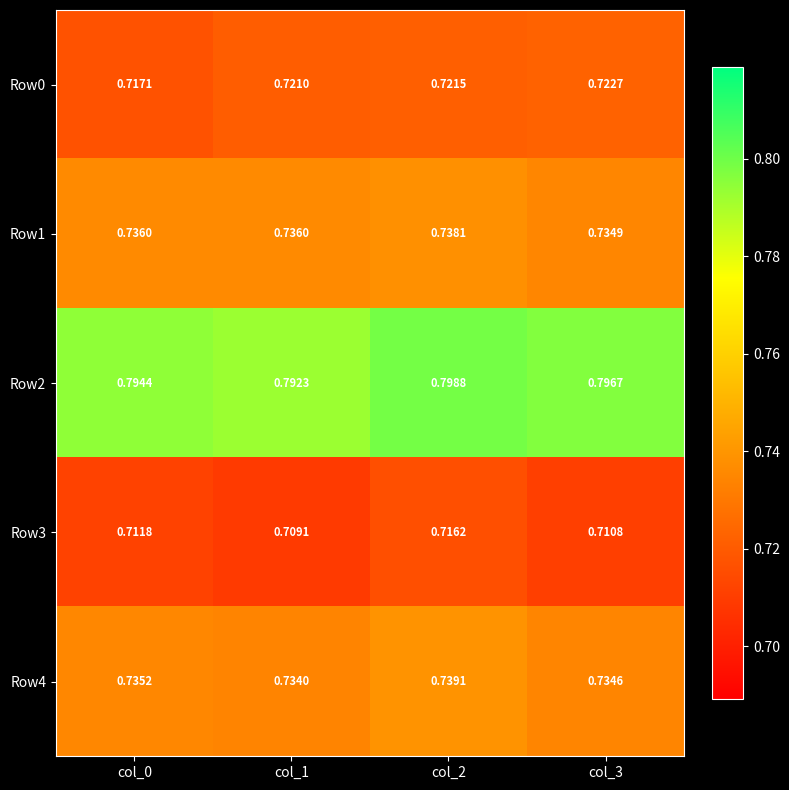

Is the value of Row2 at col_1 greater than the value of Row0 at col_3?

Yes